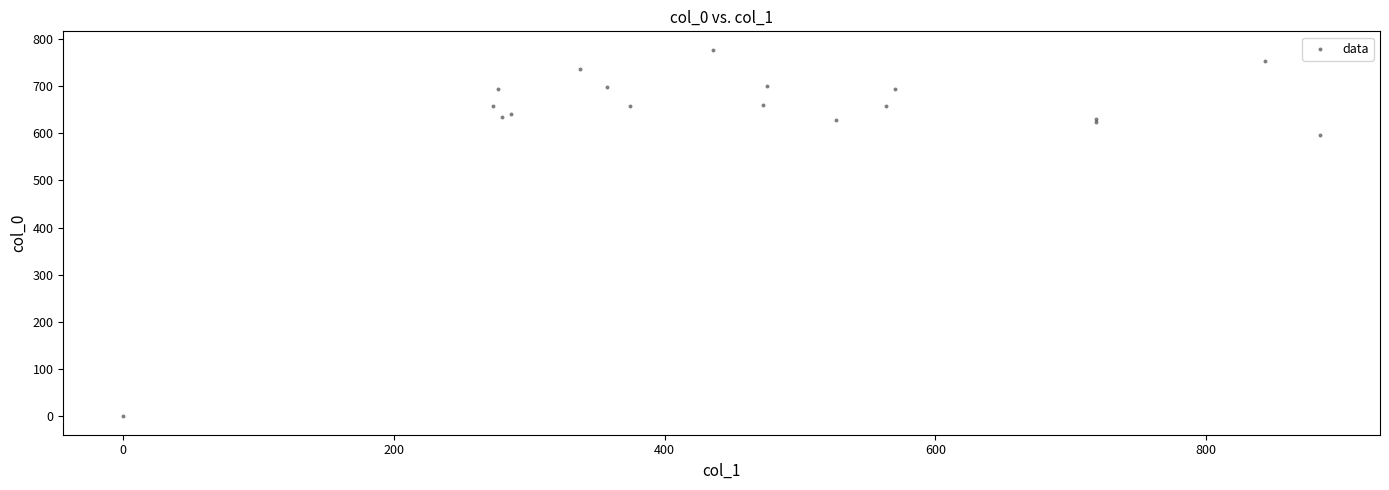

What Y value in the scatter plot is closest to 388?

596.7